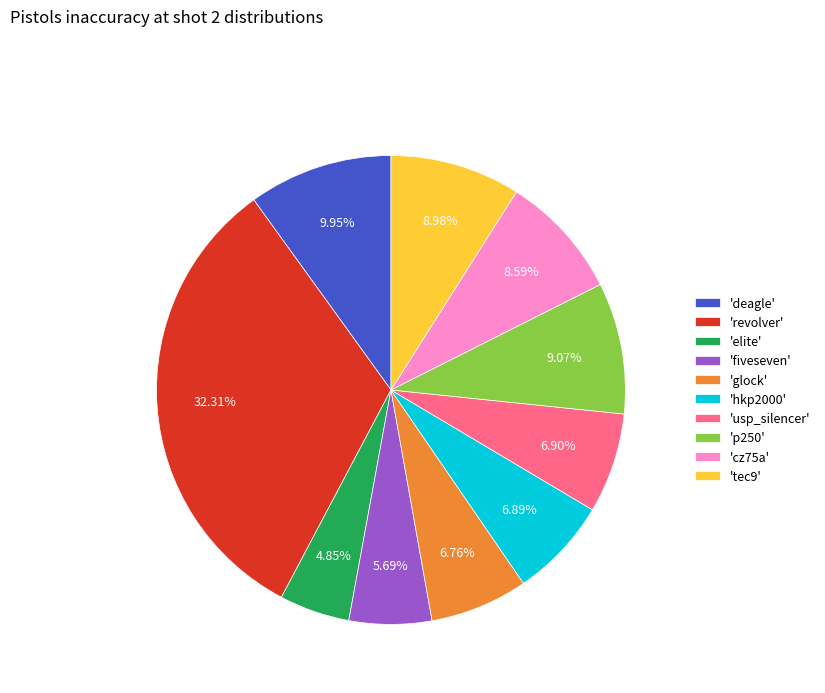

Which slice is the smallest?

'elite'